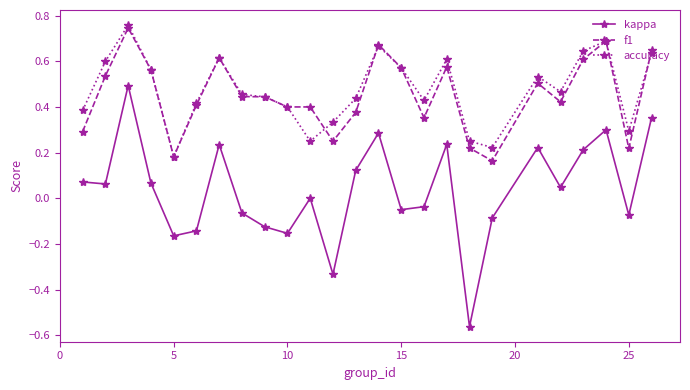

List the series in order of their peak value, lowest first.

kappa, f1, accuracy